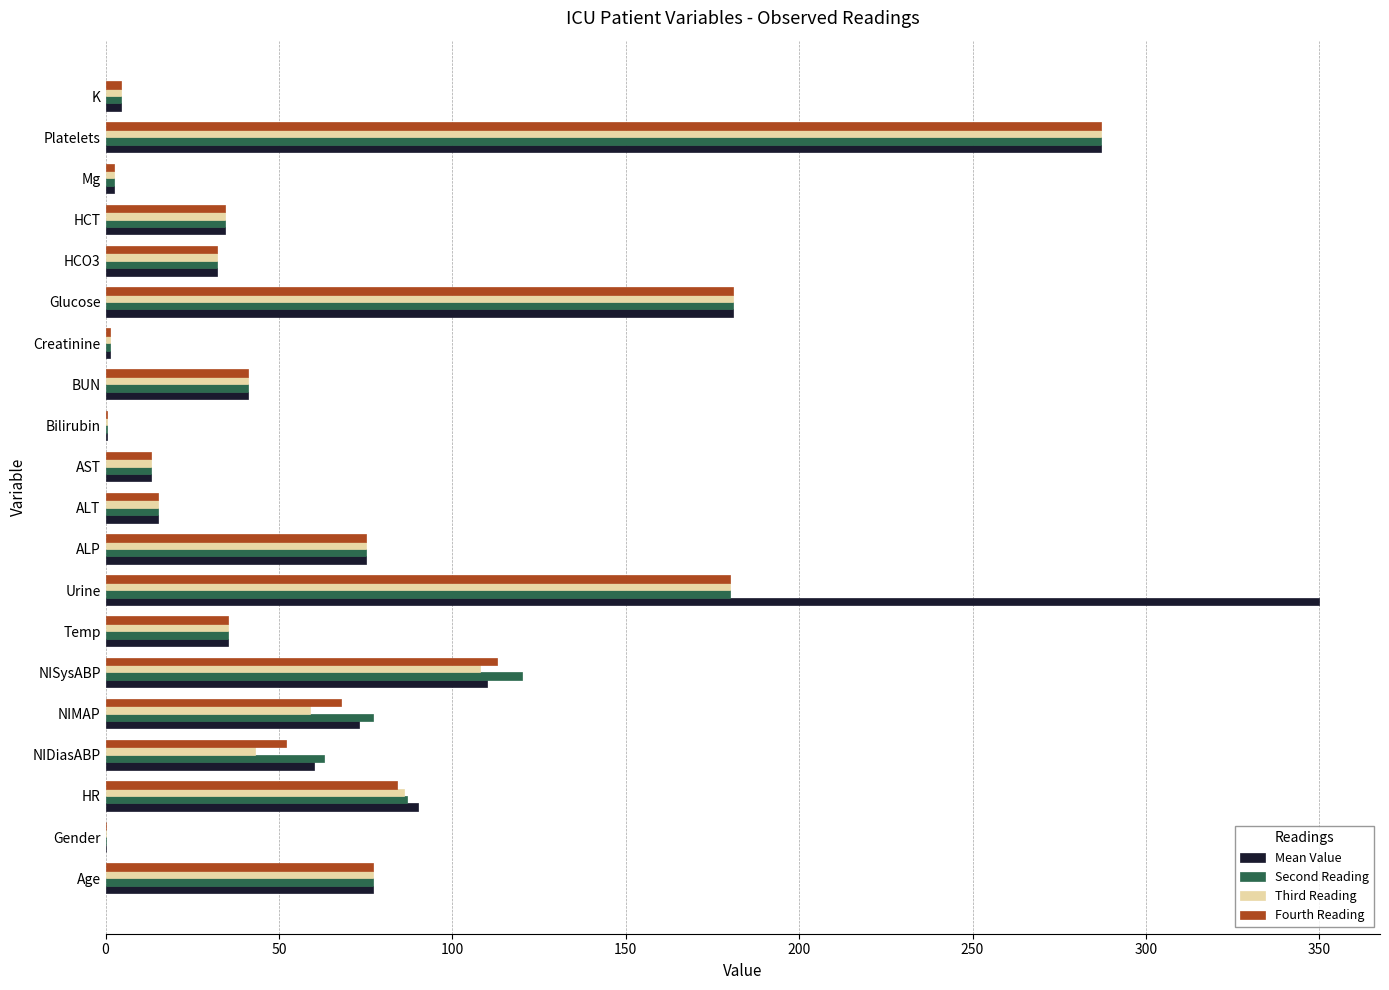

What is the sum of the Second Reading values at BUN and NISysABP?

161.0